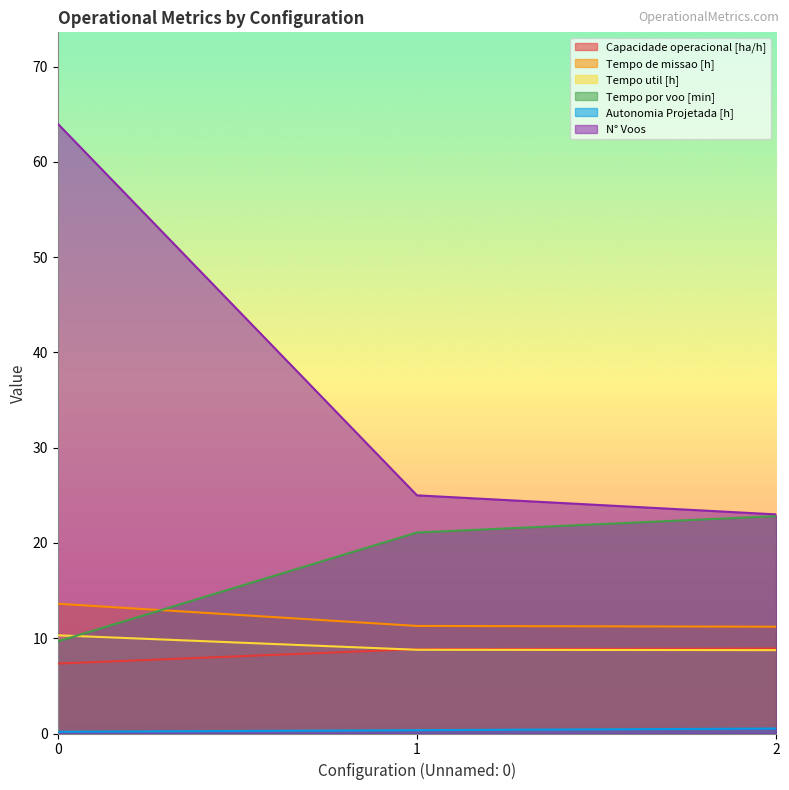

List the series in order of their peak value, lowest first.

Autonomia Projetada [h], Capacidade operacional [ha/h], Tempo util [h], Tempo de missao [h], Tempo por voo [min], N° Voos